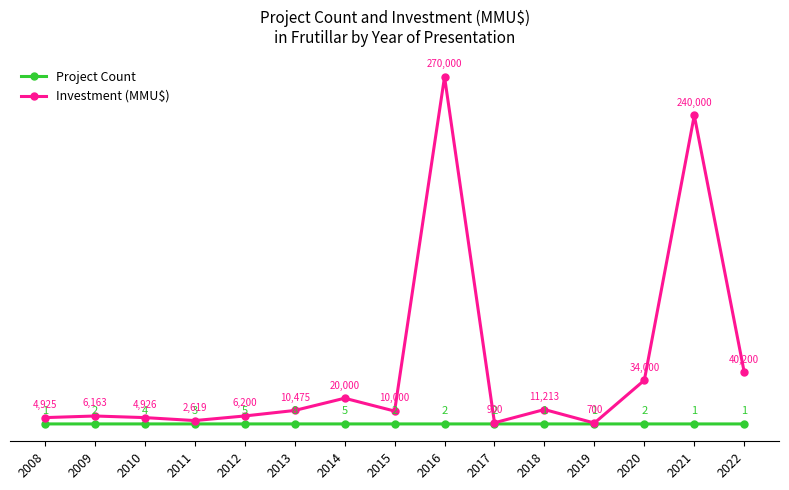

Reading left to right, extract all data points from this chart.

Project Count: 2008=1	2009=2	2010=4	2011=3	2012=5	2013=8	2014=5	2015=2	2016=2	2017=2	2018=1	2019=1	2020=2	2021=1	2022=1
Investment (MMU$): 2008=4925	2009=6163	2010=4926	2011=2619	2012=6200	2013=10475	2014=20000	2015=10000	2016=270000	2017=900	2018=11213	2019=700	2020=34000	2021=240000	2022=40200